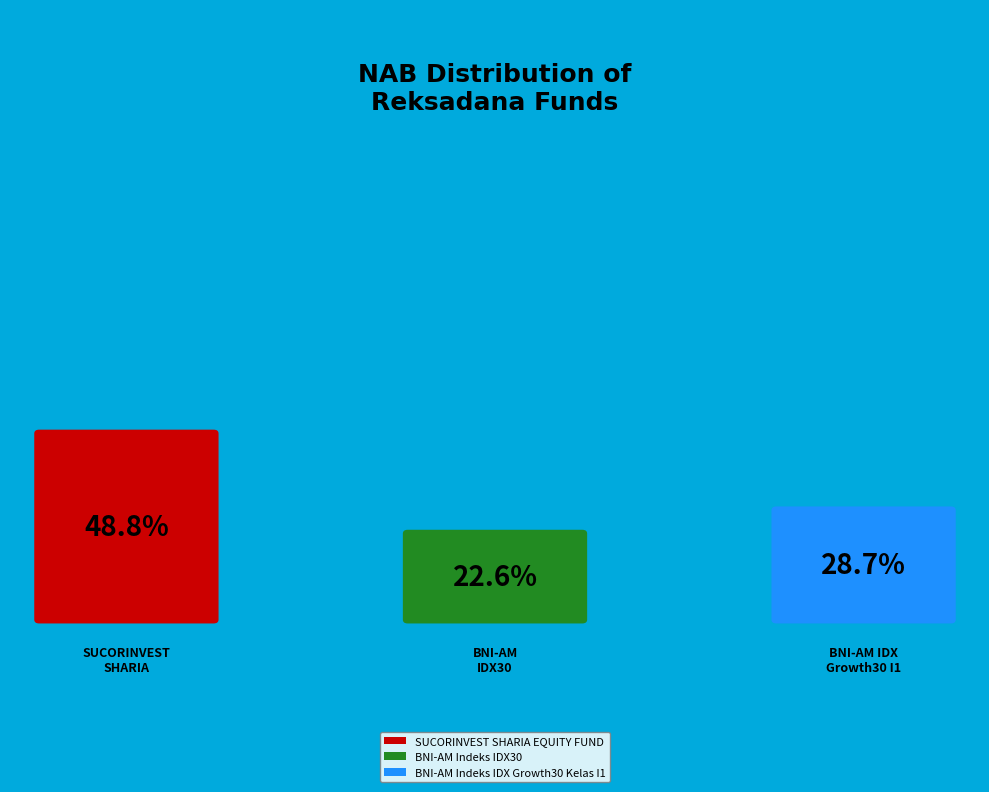

Is there any slice that represents more than half of the pie?

No